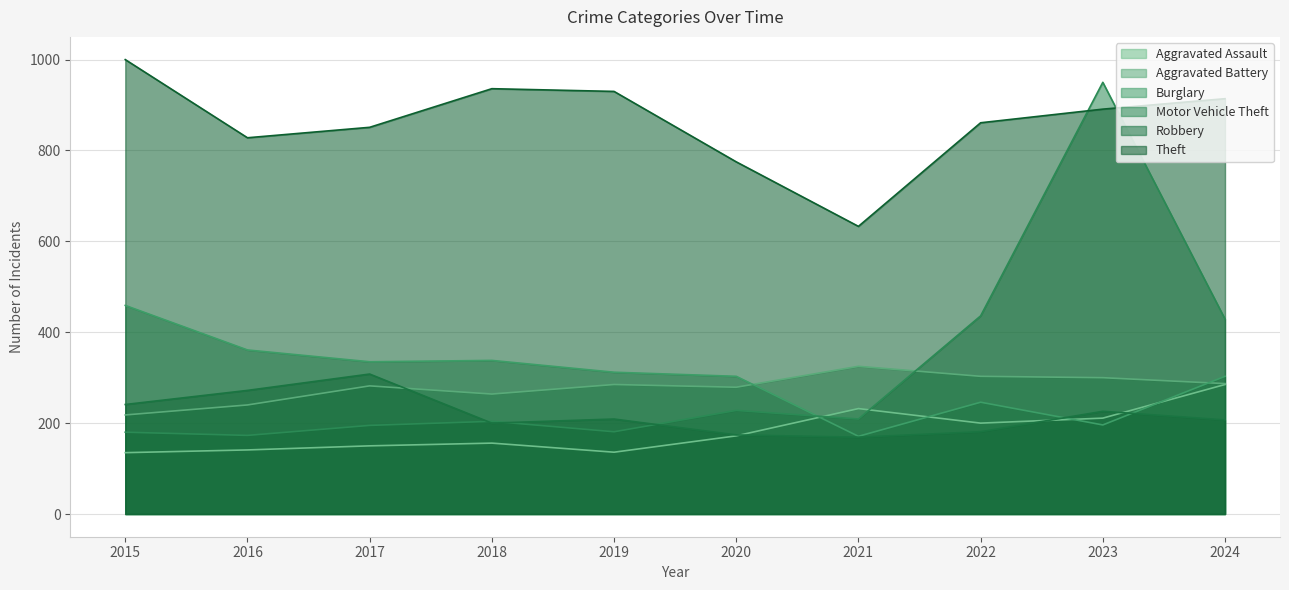

What is the difference between the maximum and second lowest values in the Aggravated Battery series?

85